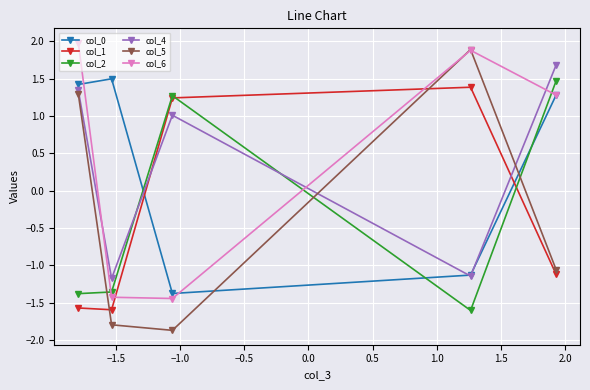

What is the highest value of the col_0 series?

1.5